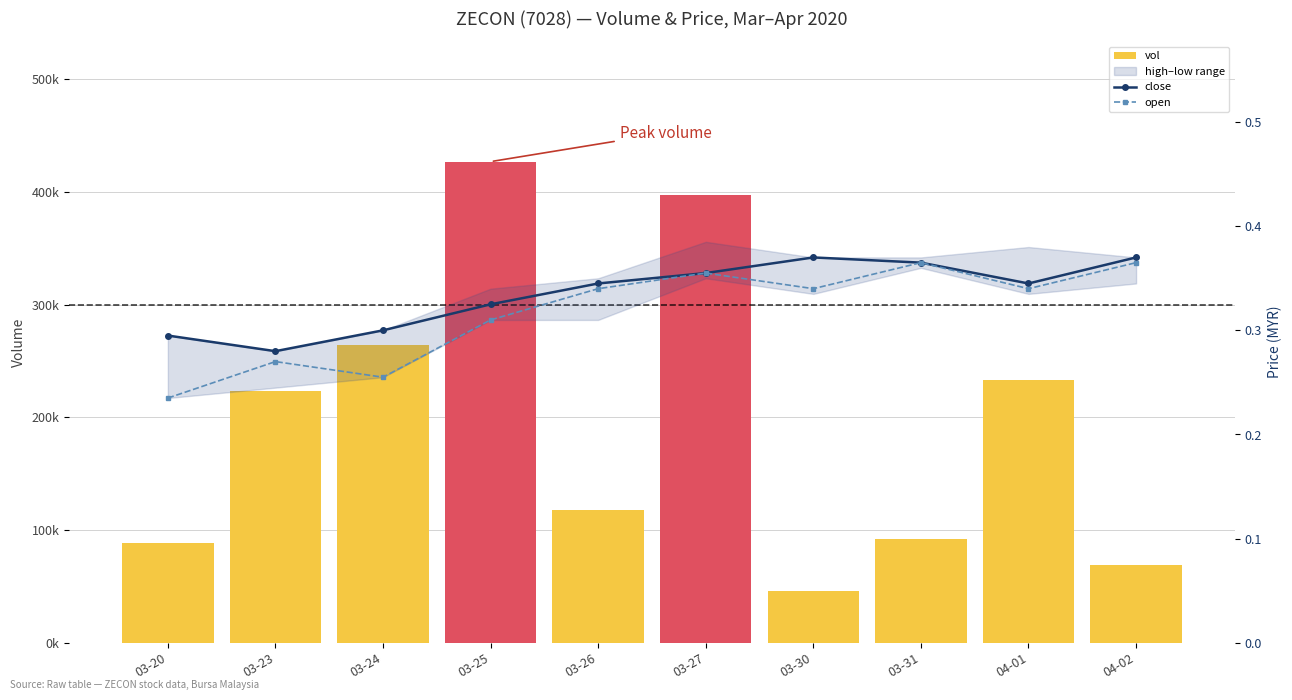

What is the maximum value for vol?

426900.0